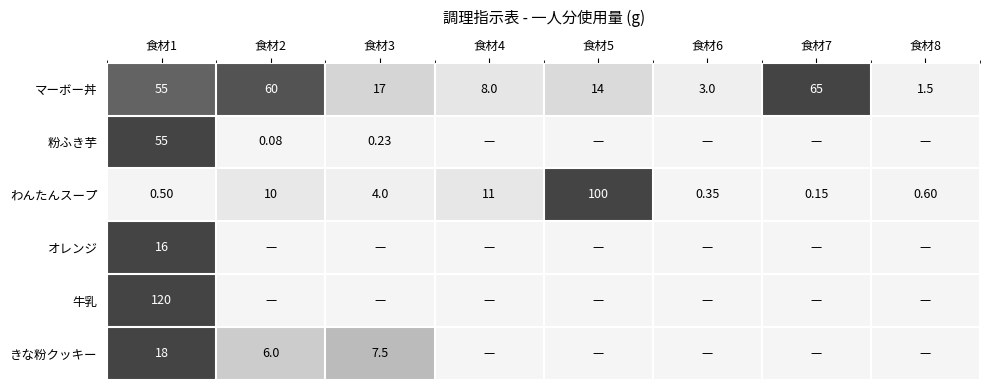

The value of マーボー丼 at 食材4 is 2.5. True or false?

False